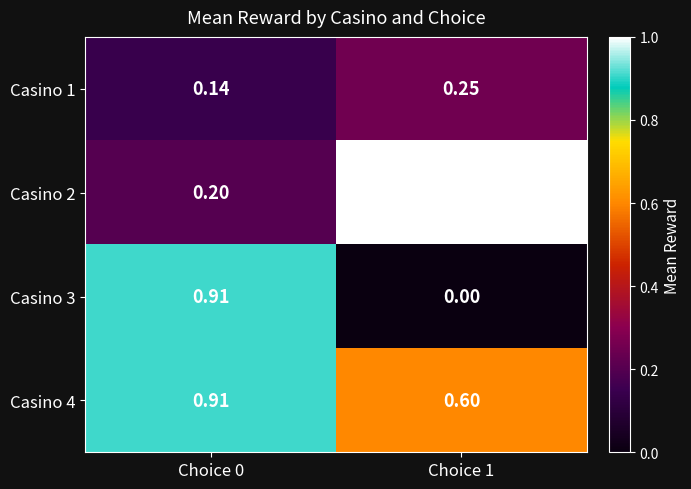

Is the value of Casino 2 at Choice 0 greater than the value of Casino 1 at Choice 1?

No